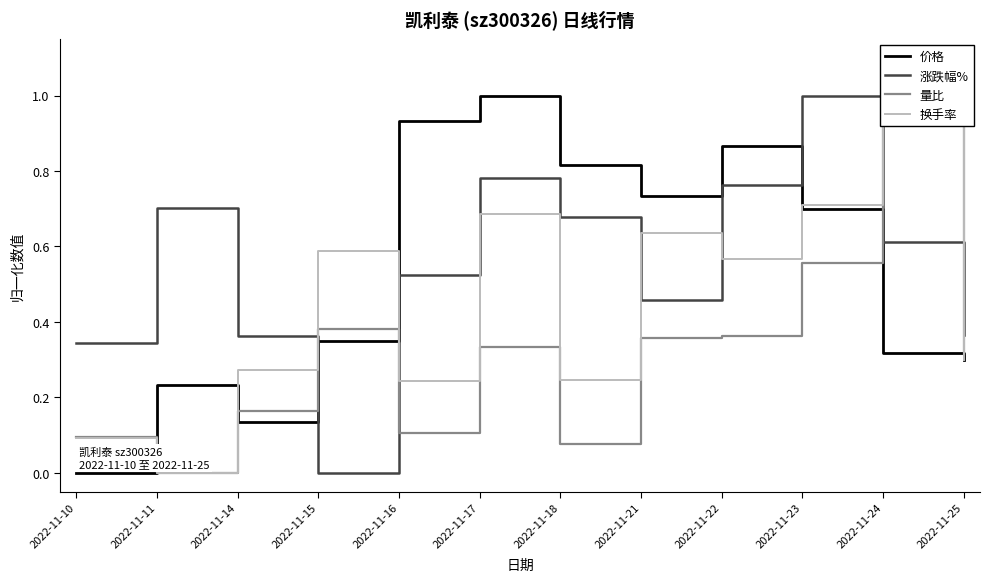

True or false: 价格 has a value of 0.2 at 2022-11-11.

True